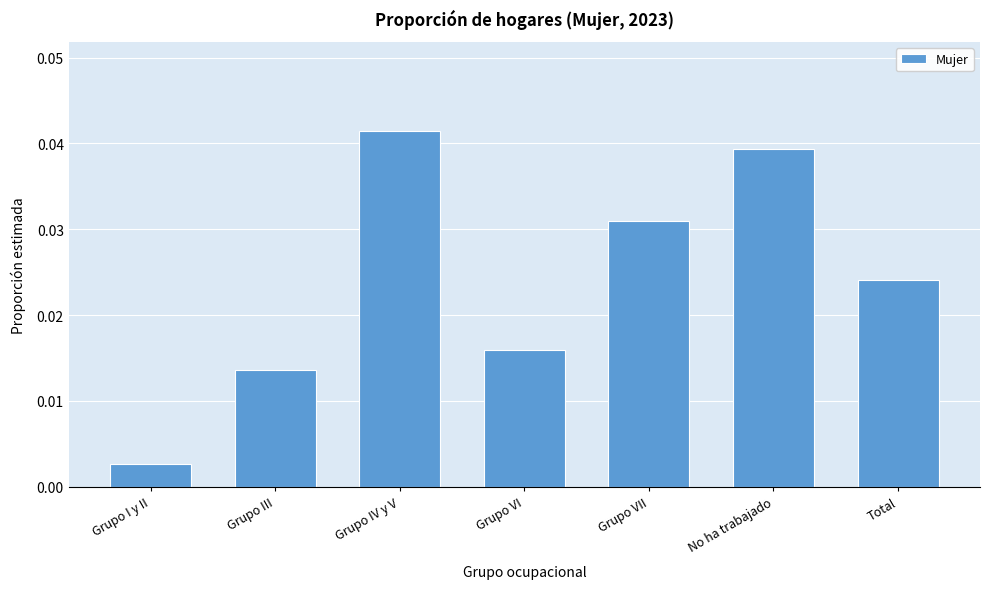

Where is the data nearest to the value 0?

Grupo I y II